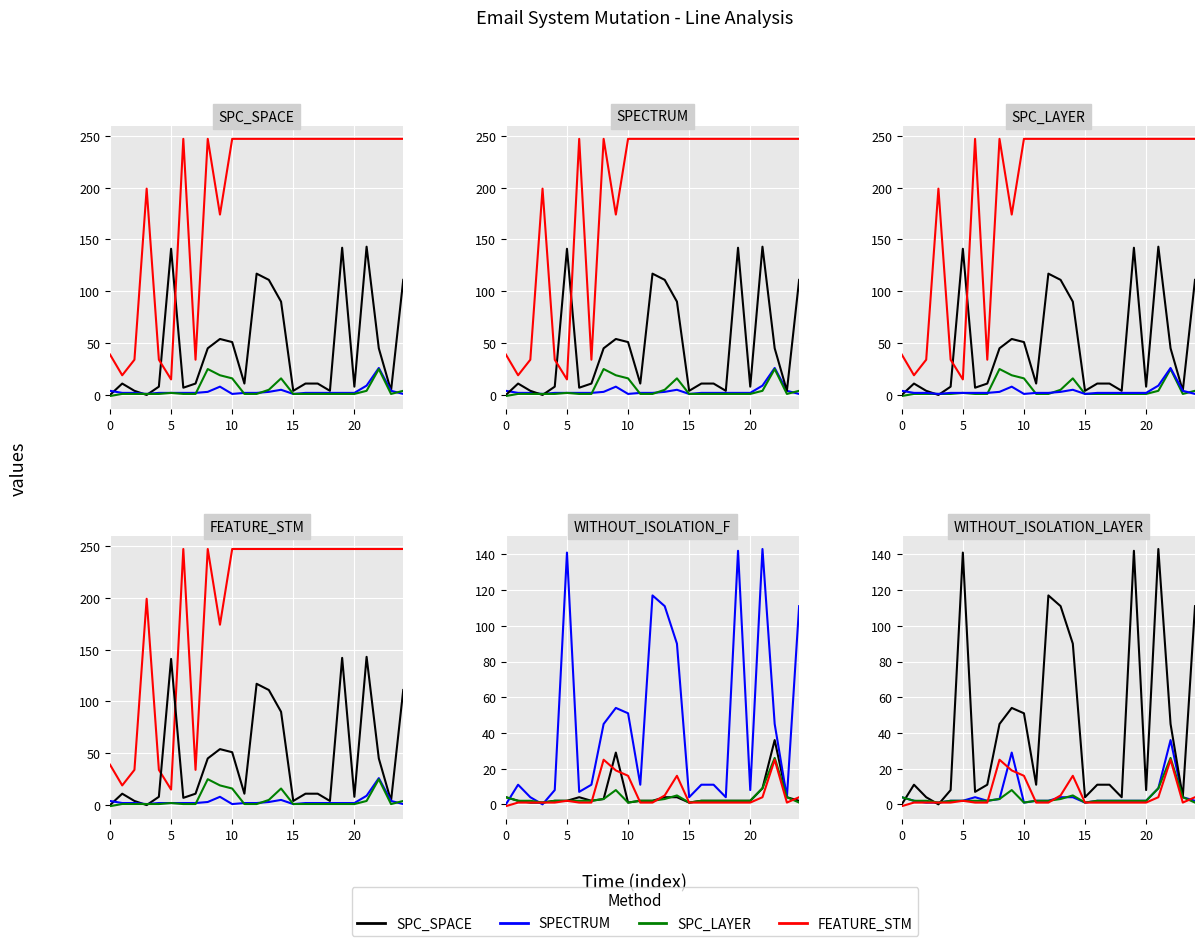

Which series changed the most between 9 and 17?

FEATURE_STM